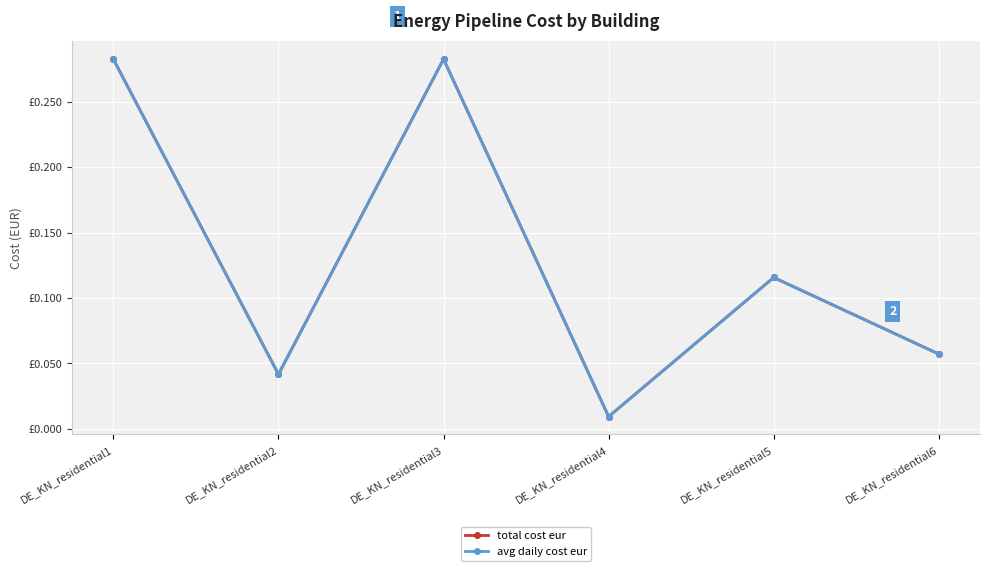

Is the value of total cost eur at DE_KN_residential3 greater than the value of avg daily cost eur at DE_KN_residential3?

No